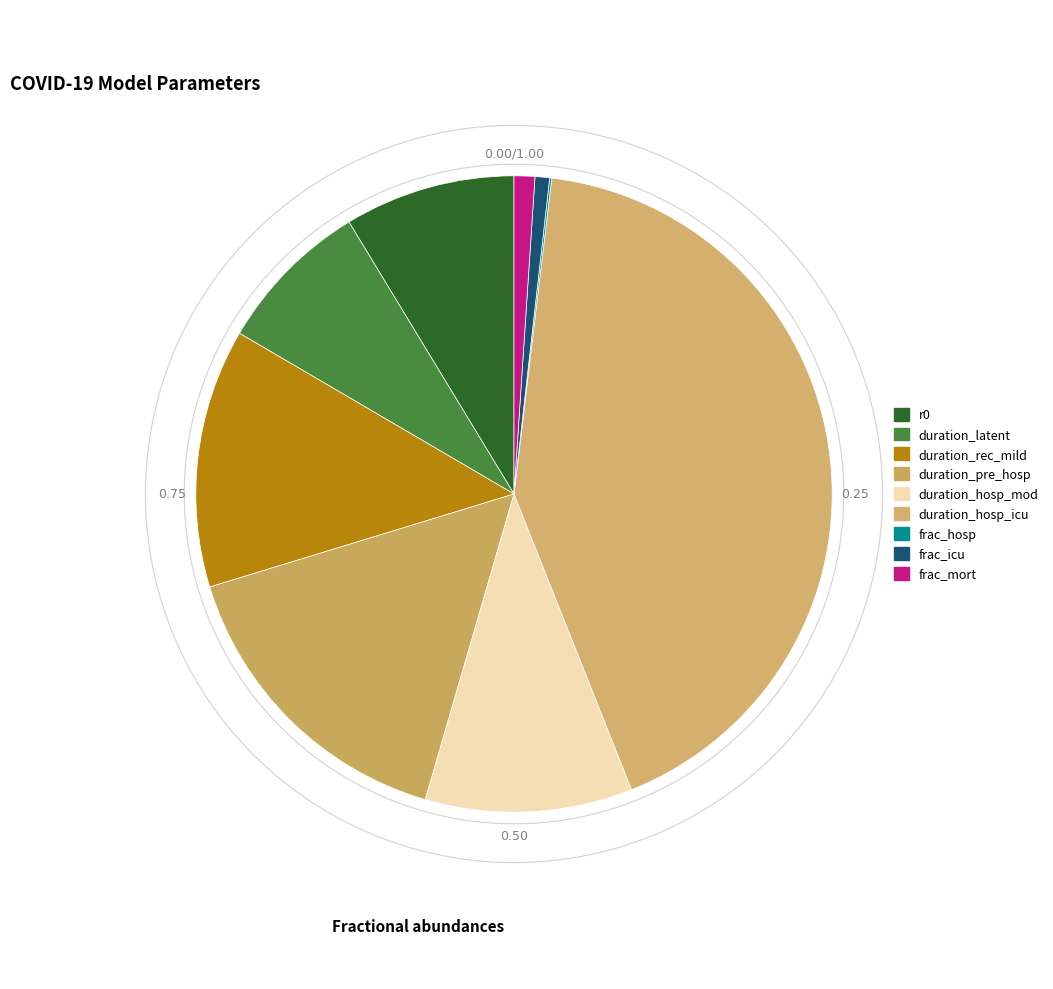

To the nearest percent, what portion does duration_rec_mild represent?

13%